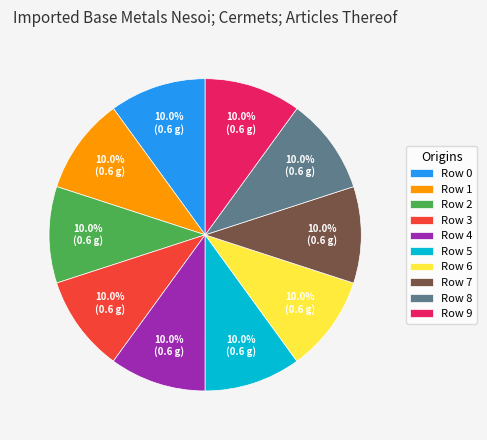

Combined, what portion of the pie is Row 9 and Row 2?

20.0%